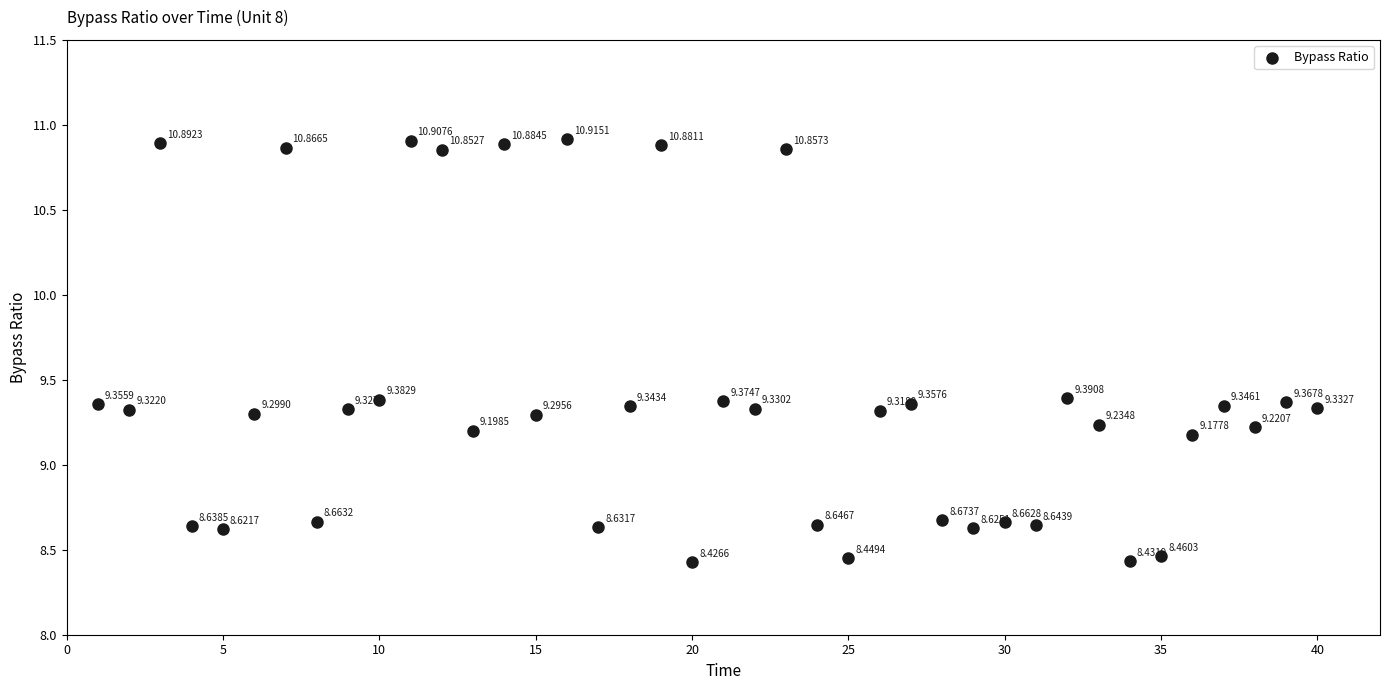

What is the range of X values (max minus min)?

39.0